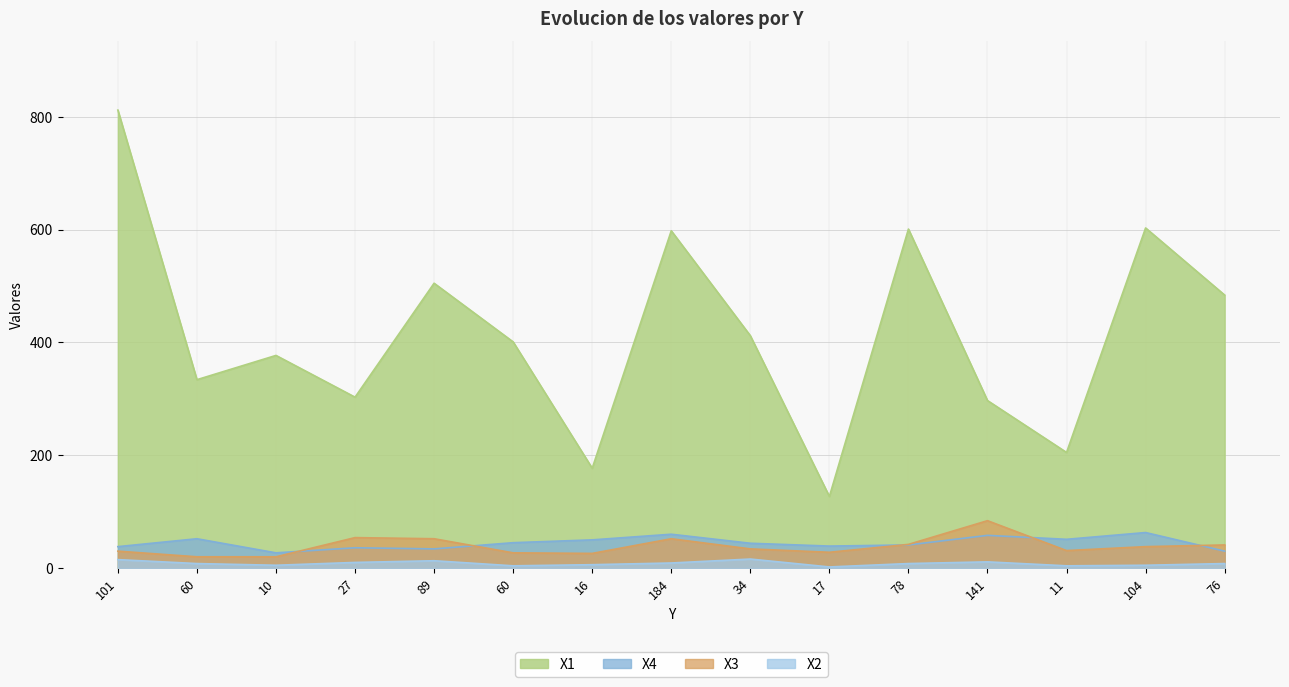

Which has a higher value, 78 or 60?

78